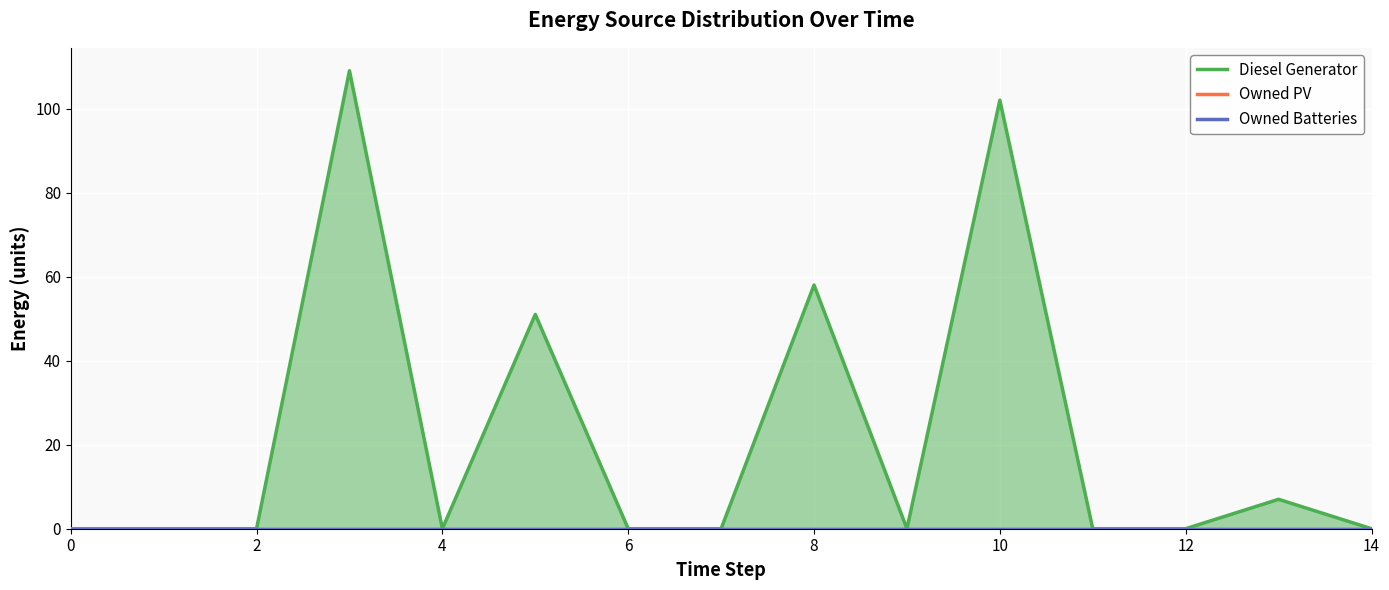

What is the greatest value displayed?

109